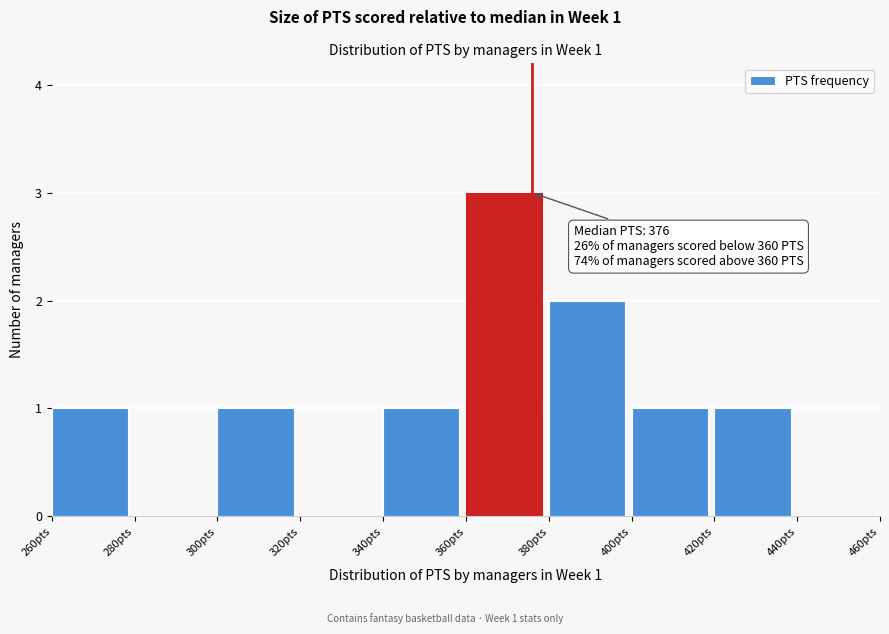

Which range on the x-axis has the tallest bar?

360 to 380